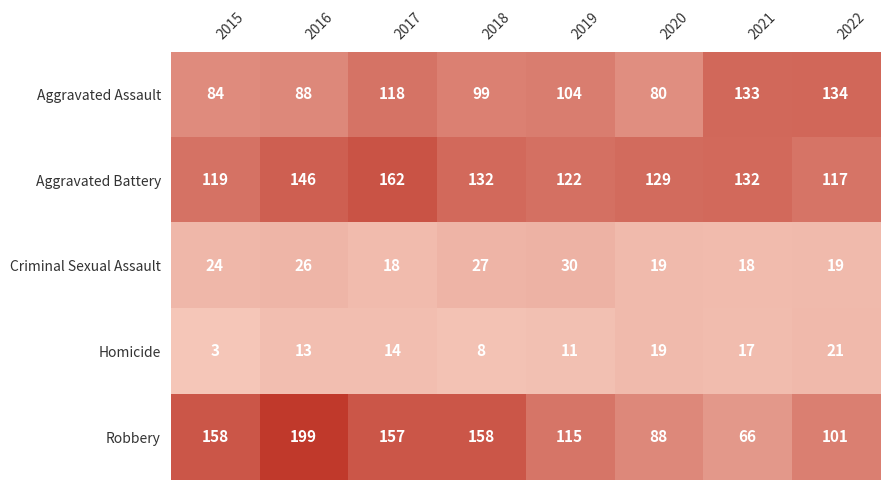

Between 2016 and 2018, which series saw the biggest shift?

Robbery